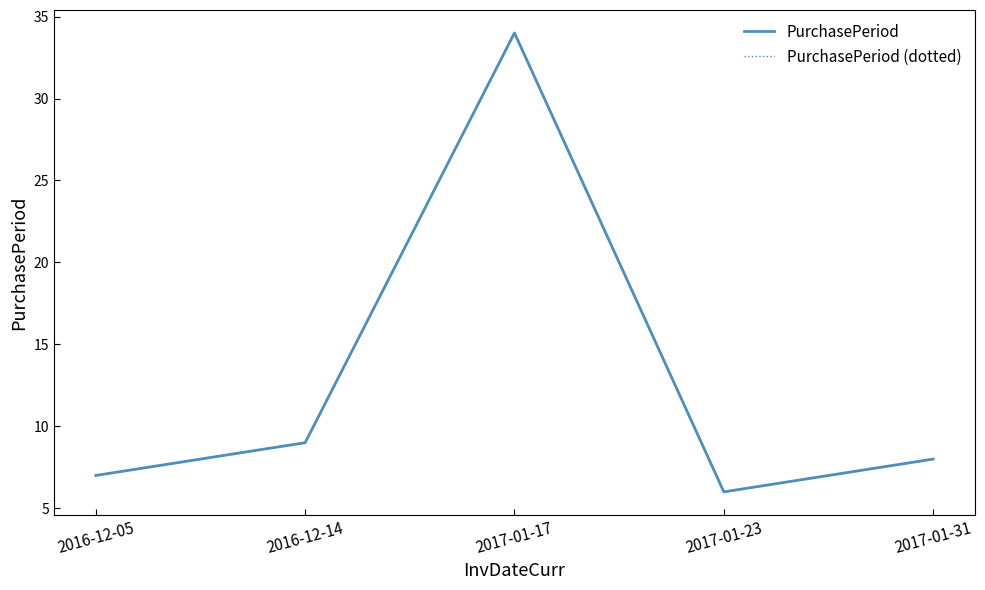

Does the chart have visible grid lines?

No